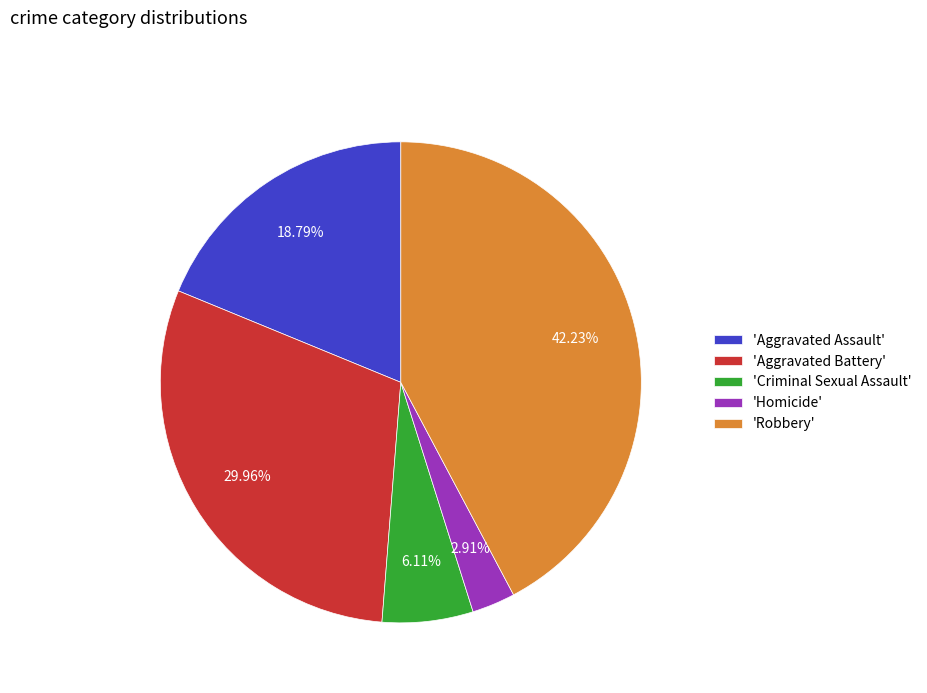

Between 'Aggravated Assault' and 'Aggravated Battery', which is larger?

'Aggravated Battery'